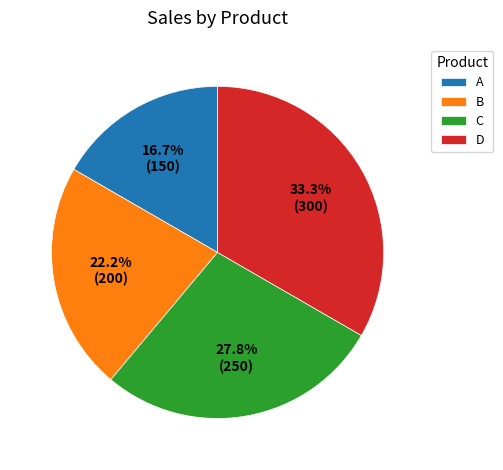

Does any single category account for the majority?

No